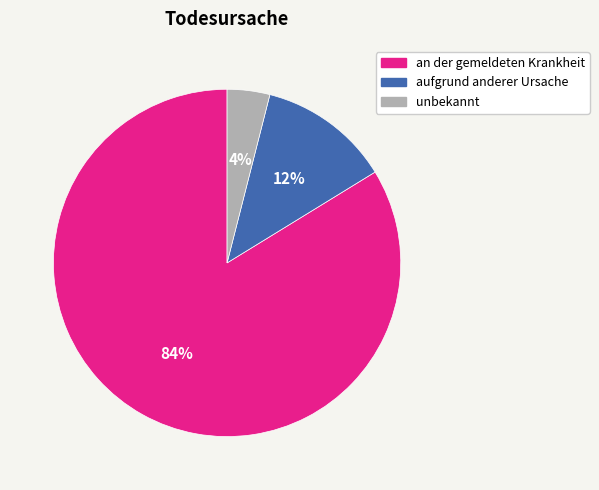

Rank the categories by value from highest to lowest.

an der gemeldeten Krankheit, aufgrund anderer Ursache, unbekannt